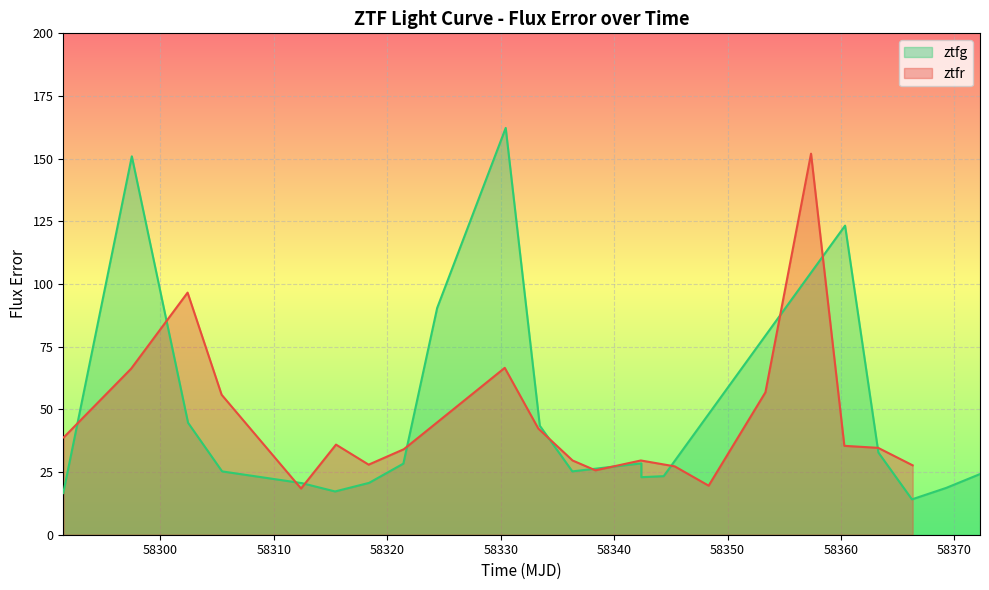

What is the highest value of the ztfr series?

152.0